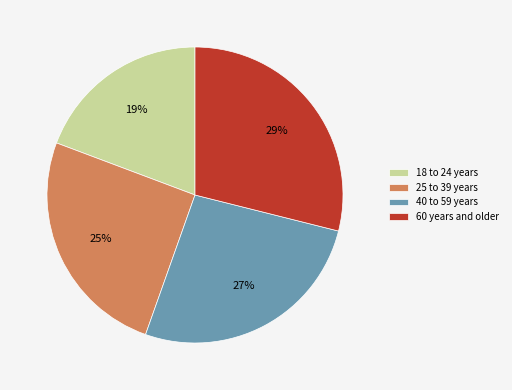

Does 60 years and older represent more than half of the total?

No